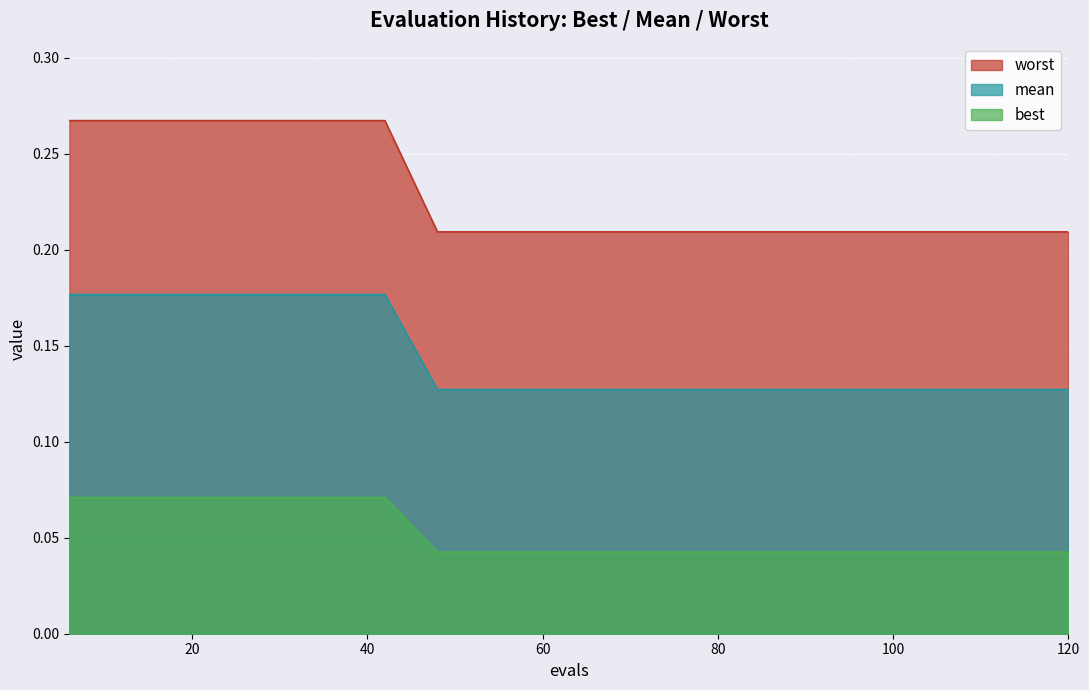

The value of best at 24 is 0.3. True or false?

False